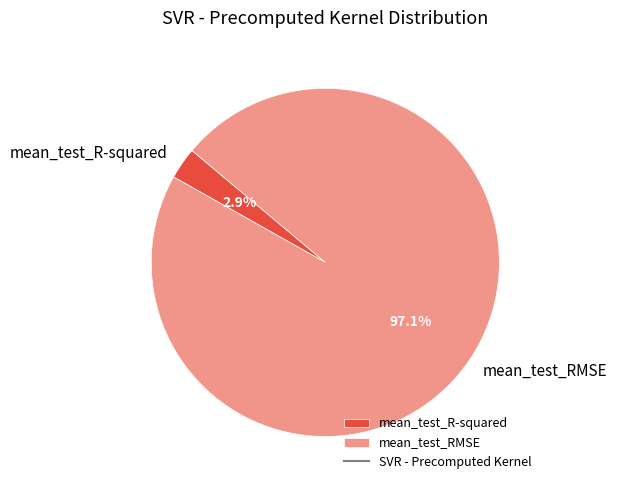

To the nearest percent, what percentage of the pie is mean_test_RMSE?

97%